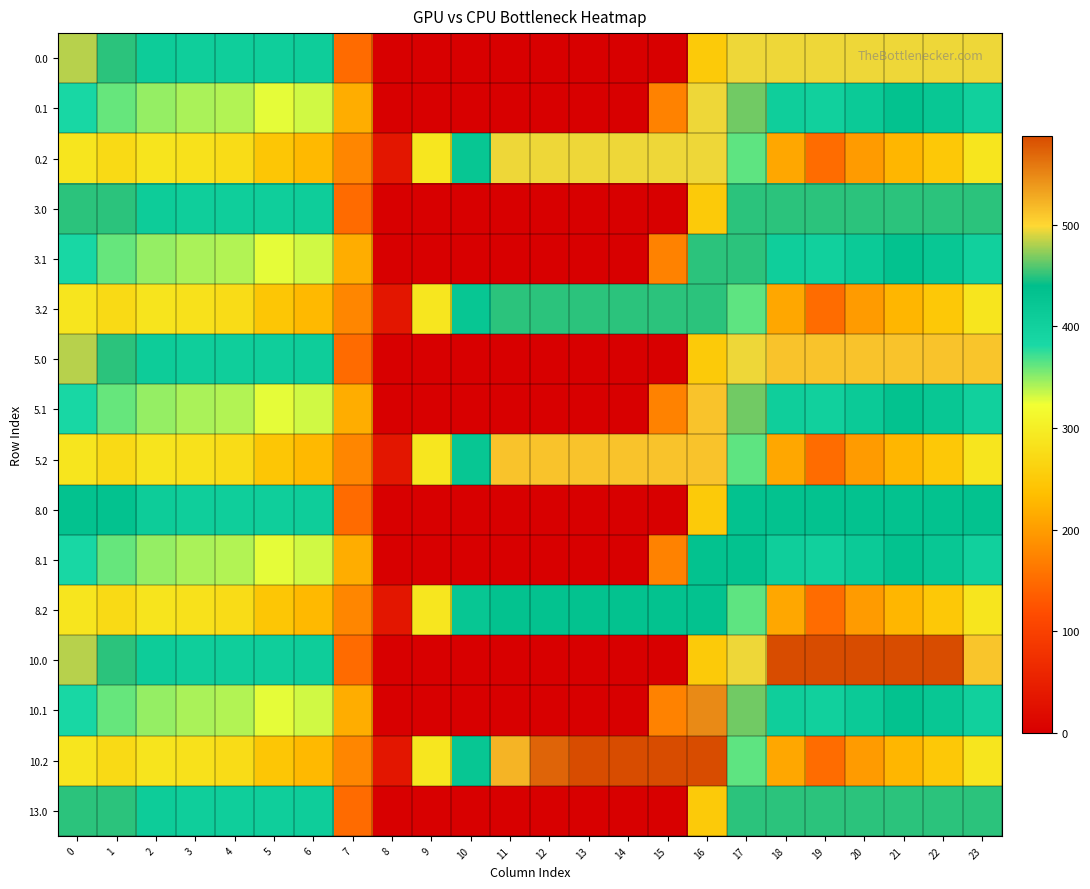

At how many categories does at least one series exceed 52?

23